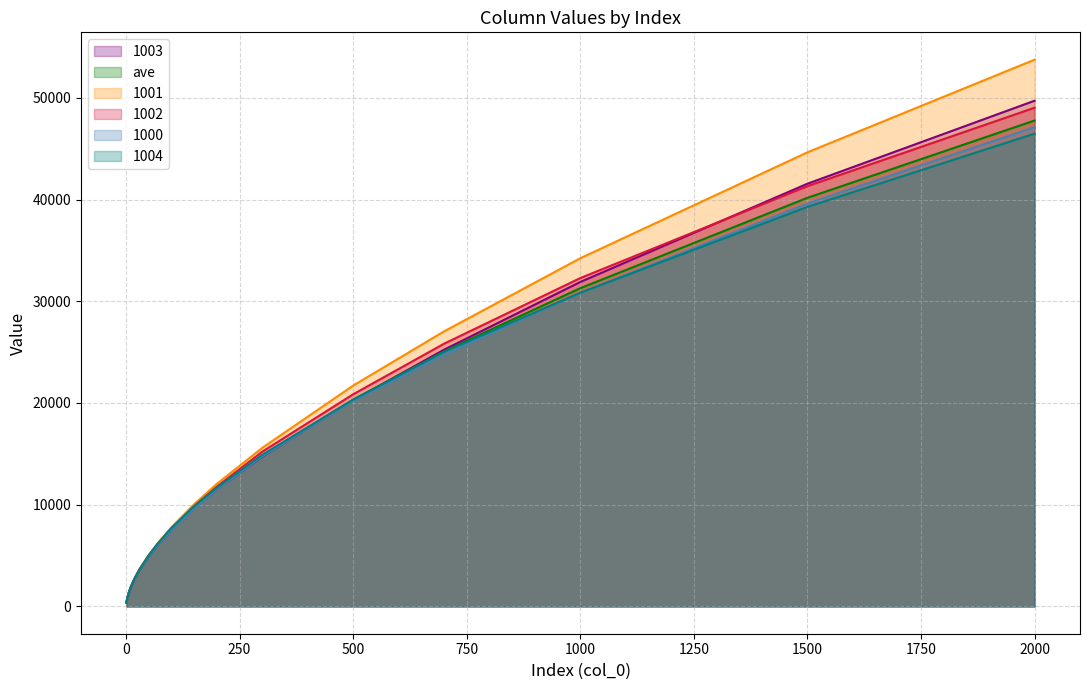

What is the maximum value for 1000?

47113.2